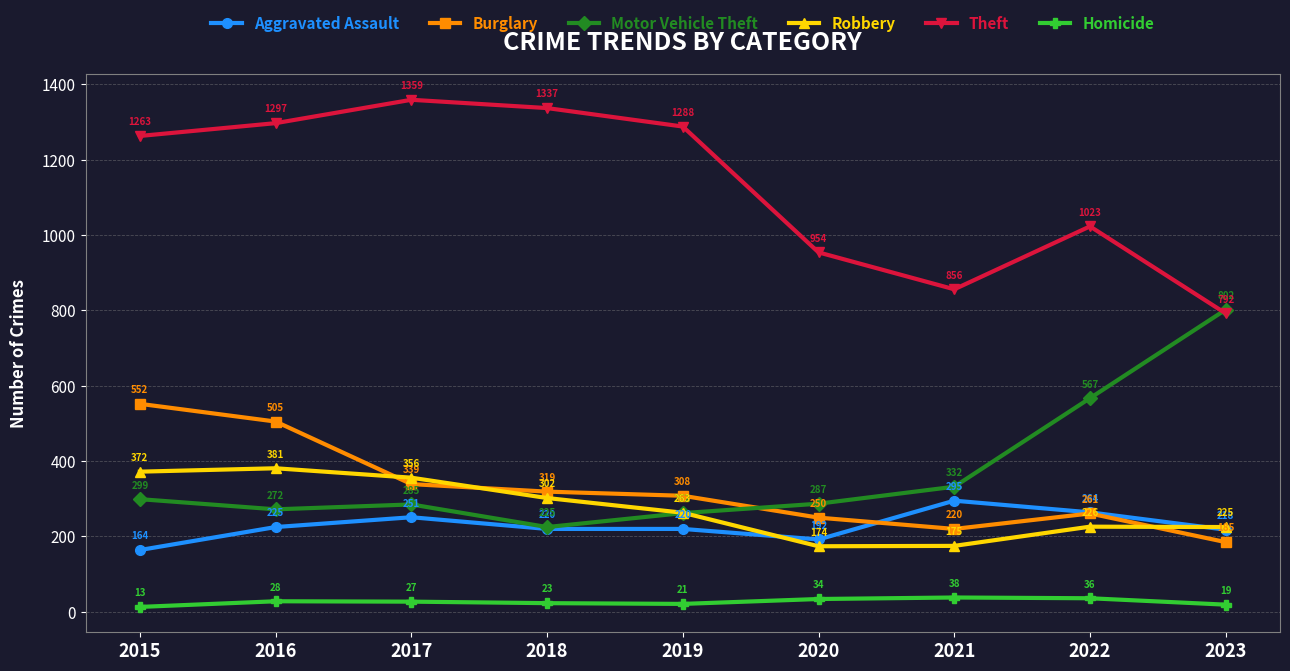

True or false: Aggravated Assault and Homicide intersect in this chart.

False